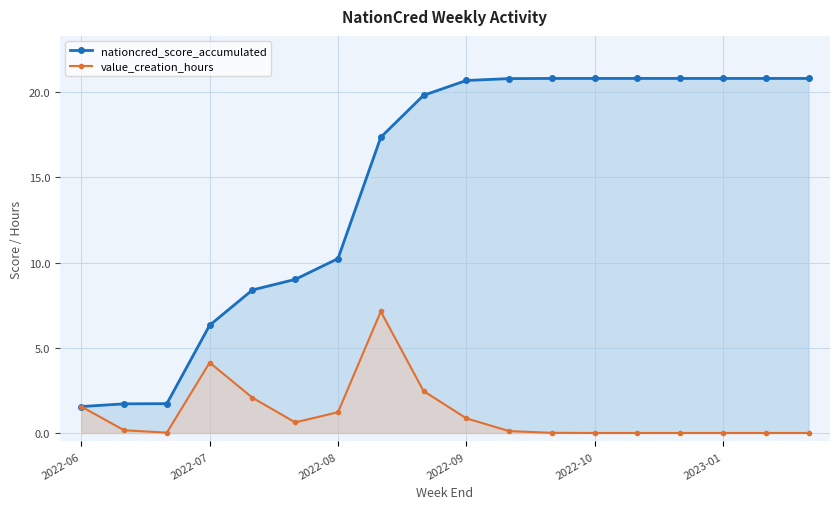

True or false: value_creation_hours and nationcred_score_accumulated intersect in this chart.

False